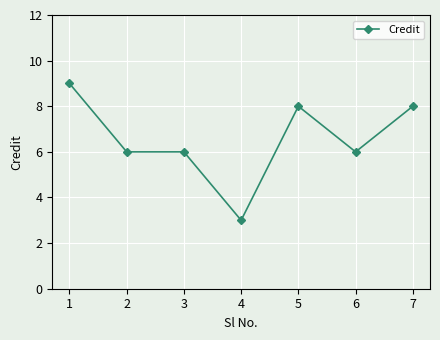

What is the greatest value displayed?

9